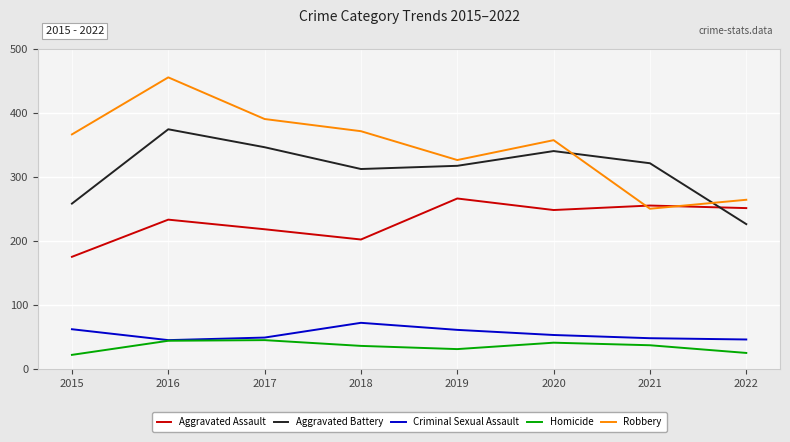

Is this an area chart (filled region under the line)?

No